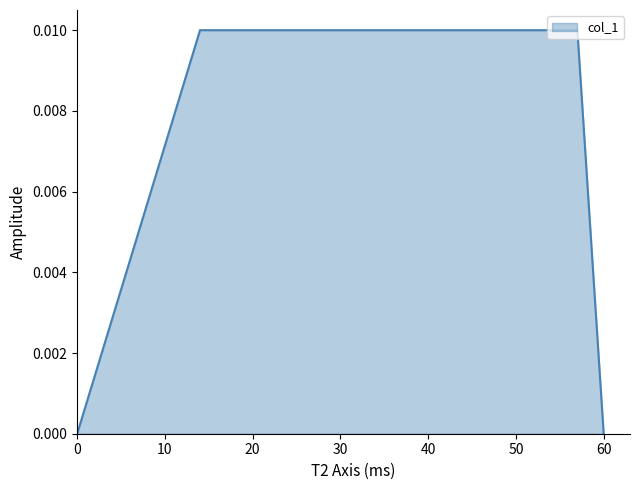

Which category has the highest value across all series?

14